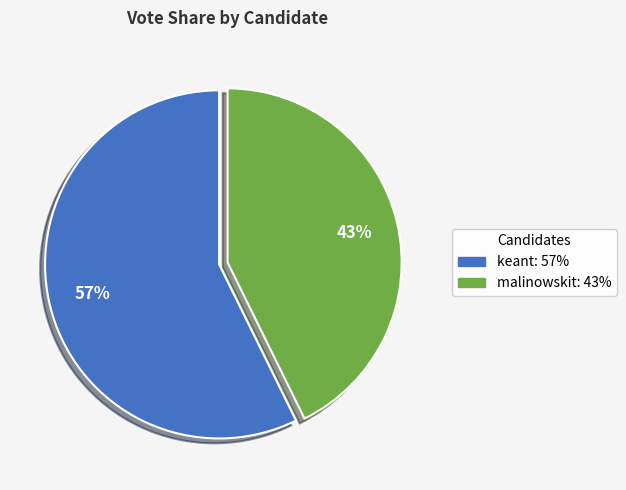

Count the number of slices in the pie.

2